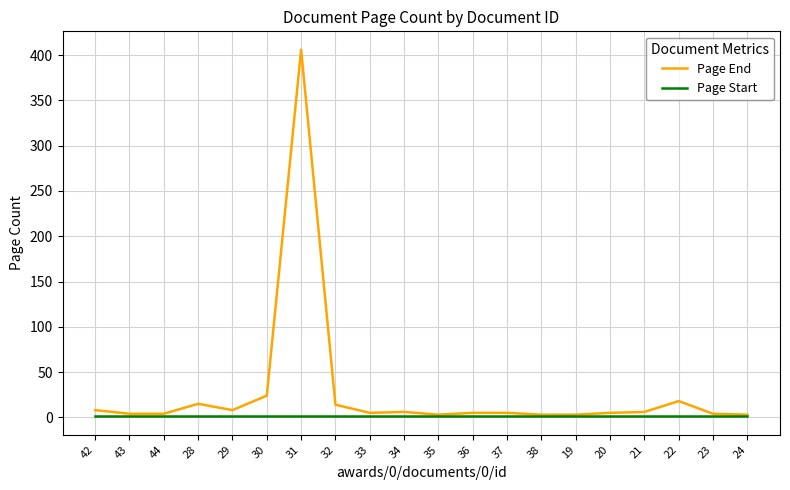

Which series has the largest total across all categories?

Page End